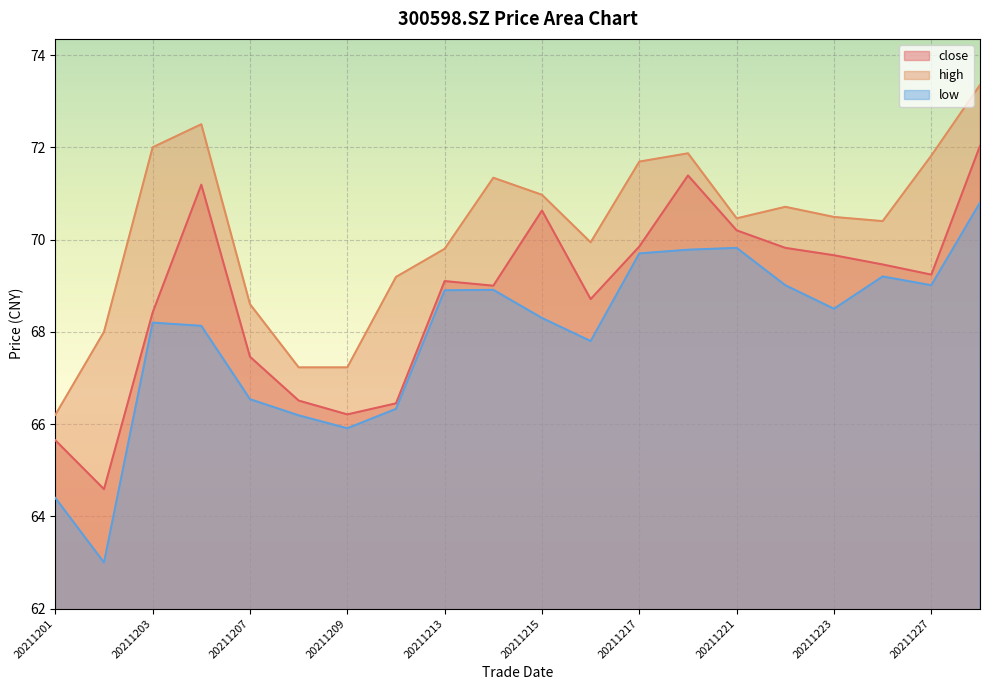

Is it true that high equals 73.3 at 20211228?

True